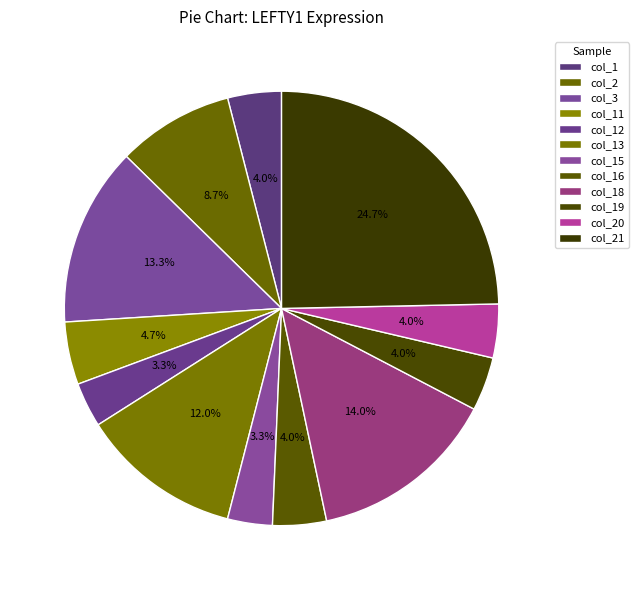

Is col_1 the majority of the pie?

No